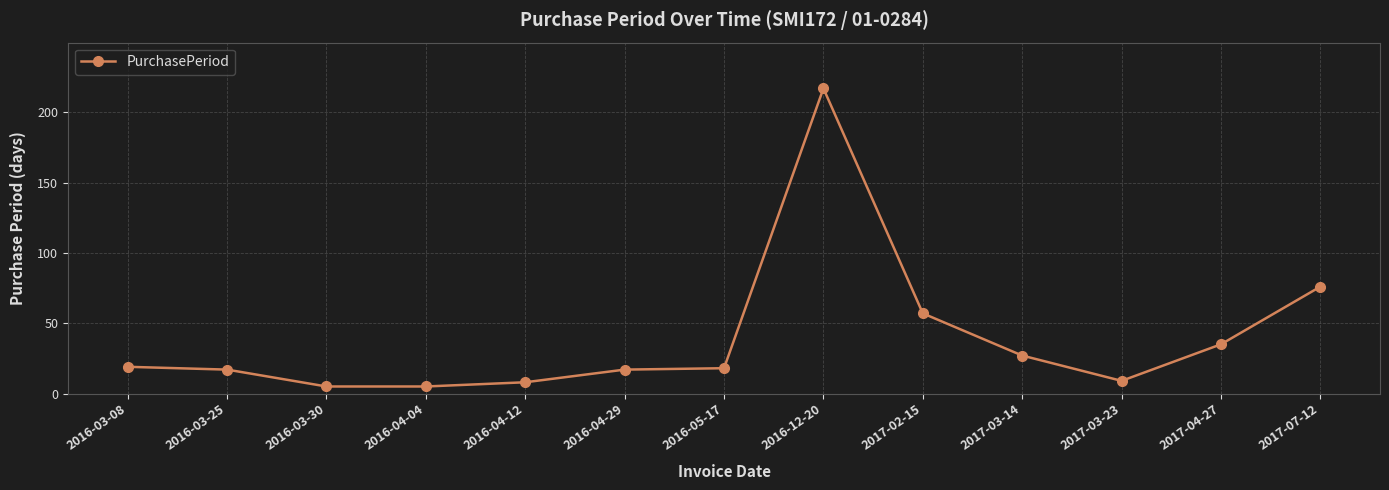

Between 2017-07-12 and 2017-03-23, which is larger?

2017-07-12